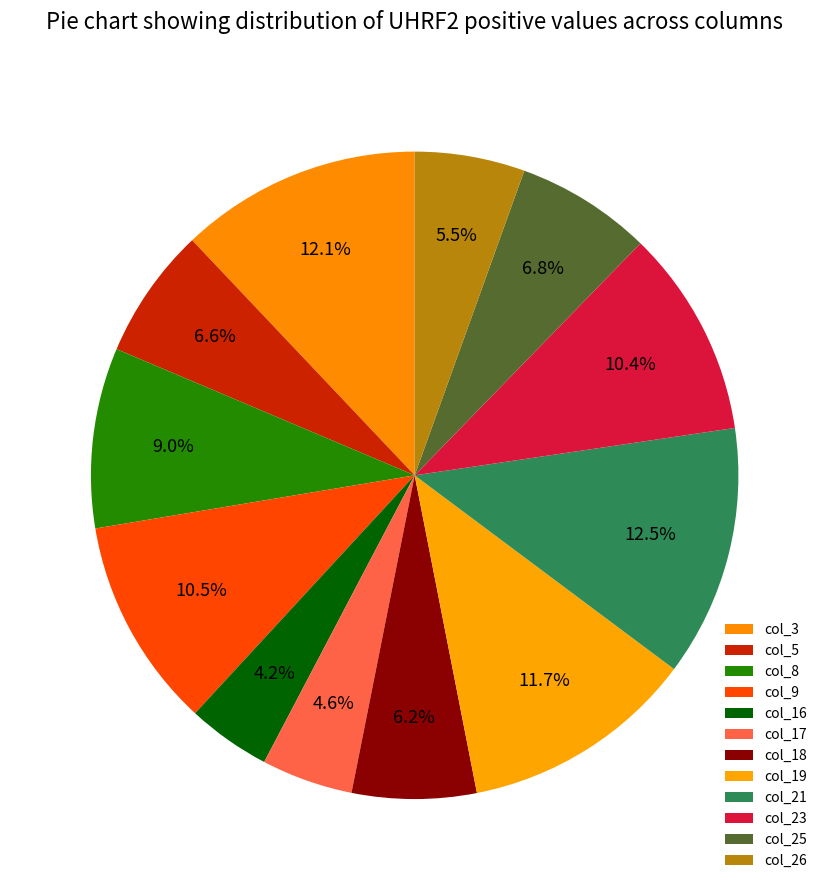

How many slices are in this pie chart?

12